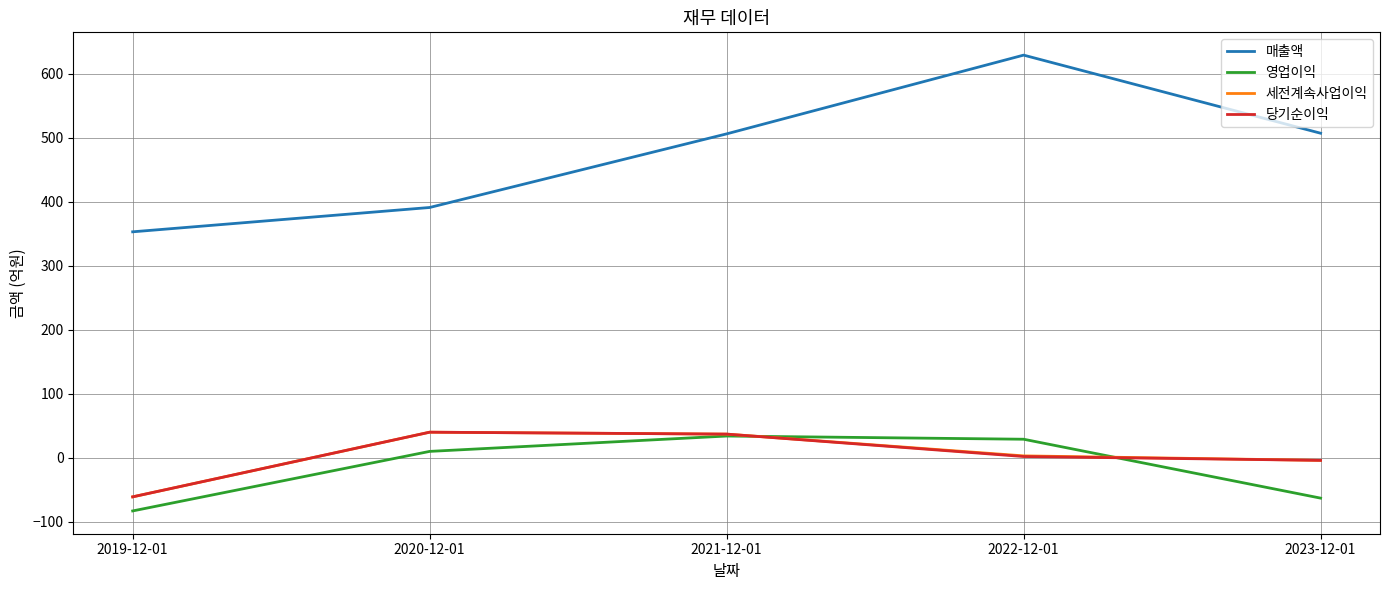

How many times do 영업이익 and 세전계속사업이익 cross each other?

2